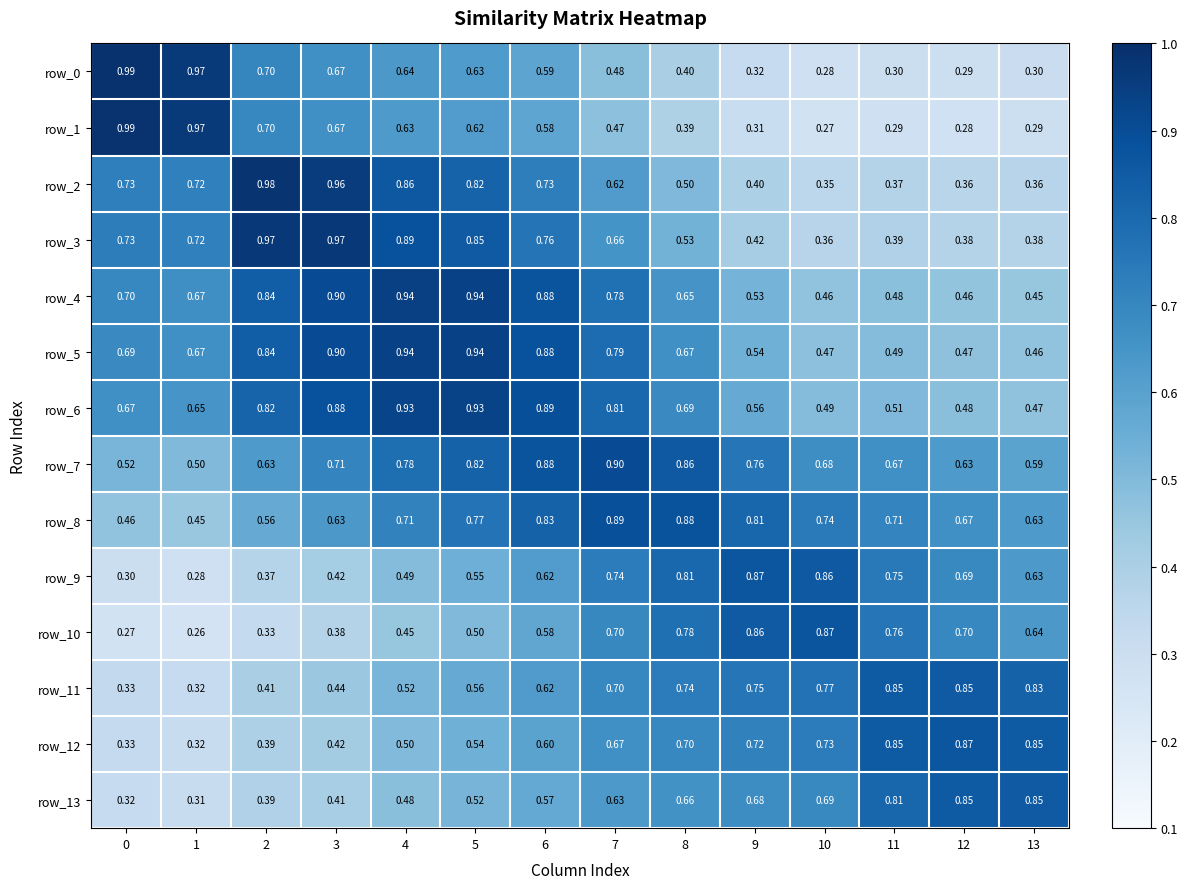

At which category is the sum across all series the highest?

6